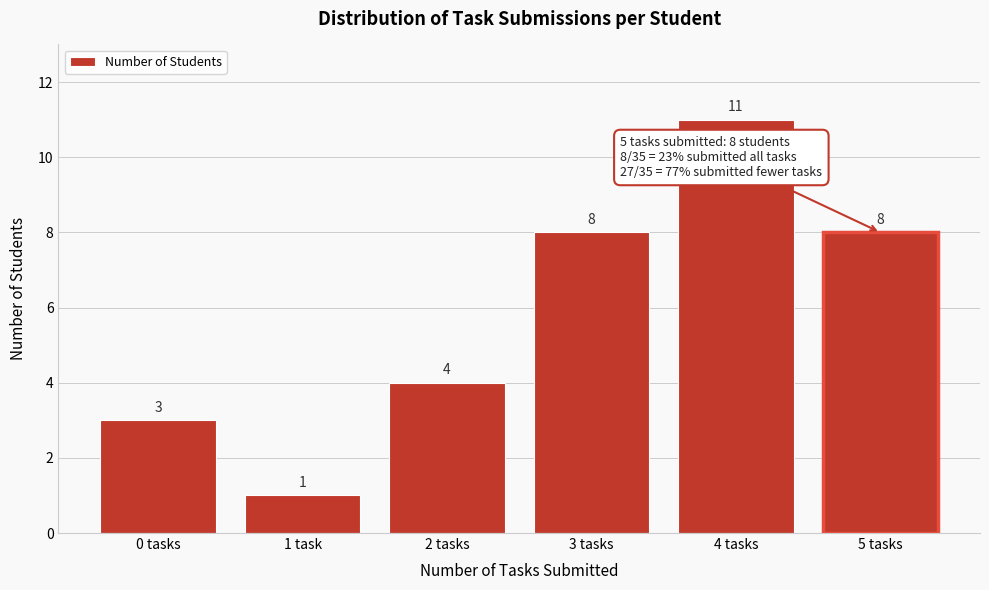

Reading left to right, what are all the values shown in this chart?

3	1	4	8	11	8